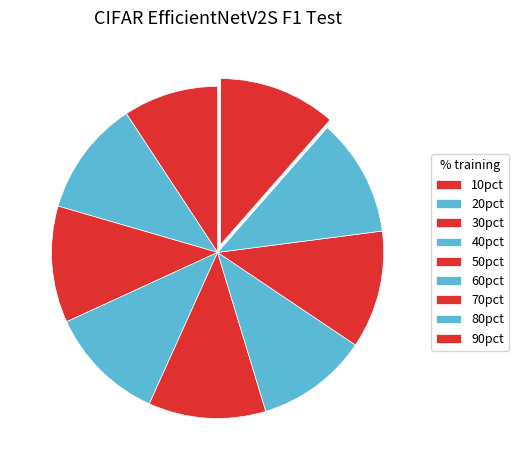

Rank the categories by value from highest to lowest.

90pct, 80pct, 70pct, 50pct, 40pct, 30pct, 20pct, 60pct, 10pct